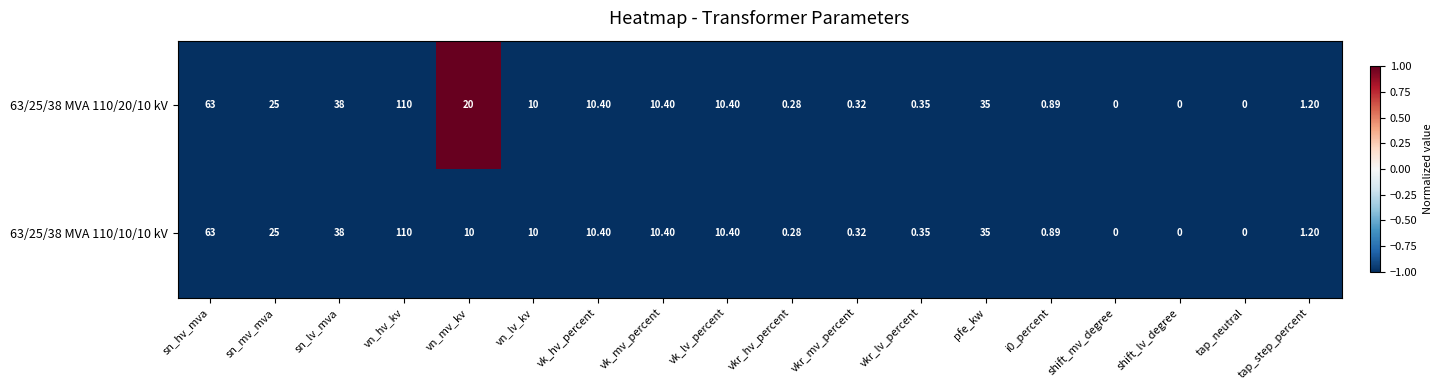

Where is 63/25/38 MVA 110/10/10 kV nearest to the value 55?

sn_hv_mva